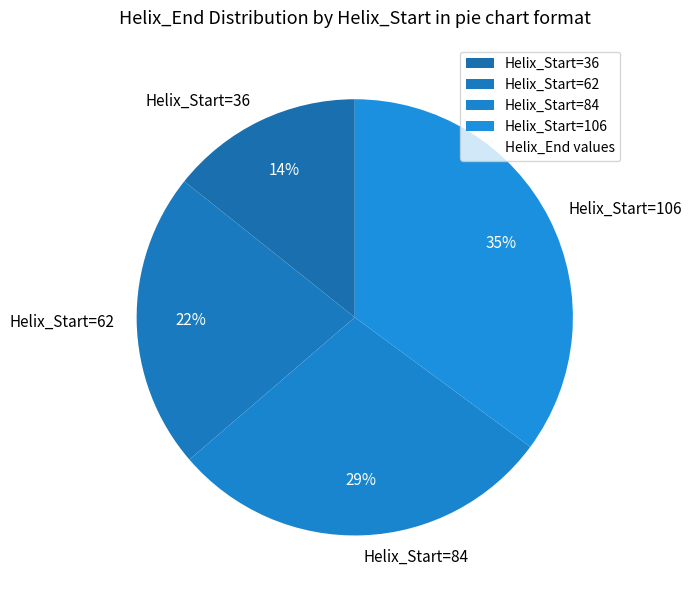

True or false: Helix_Start=106 accounts for 25% of the total.

False